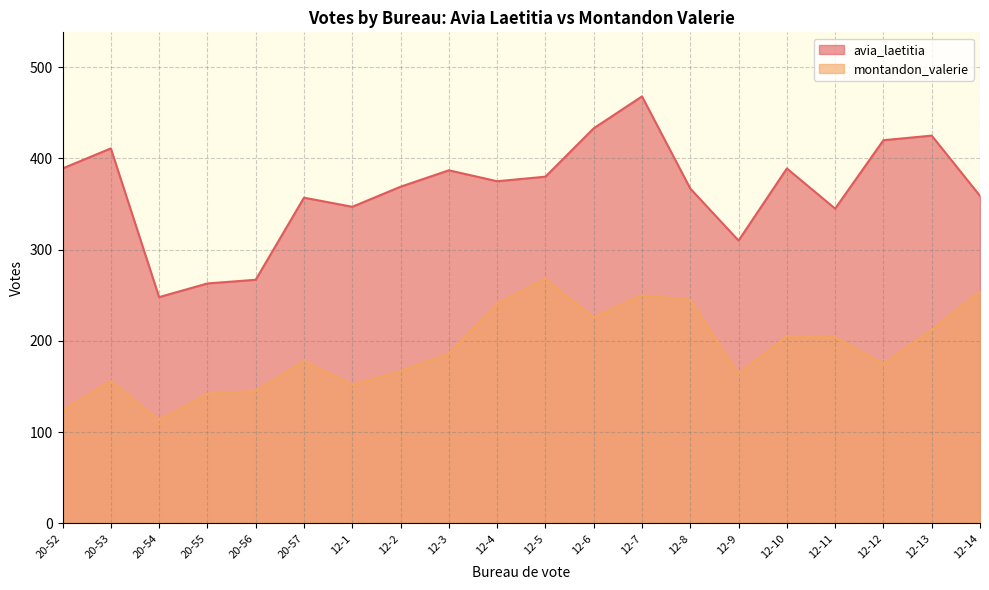

In montandon_valerie, how many points are higher than both neighbors (excluding endpoints)?

5